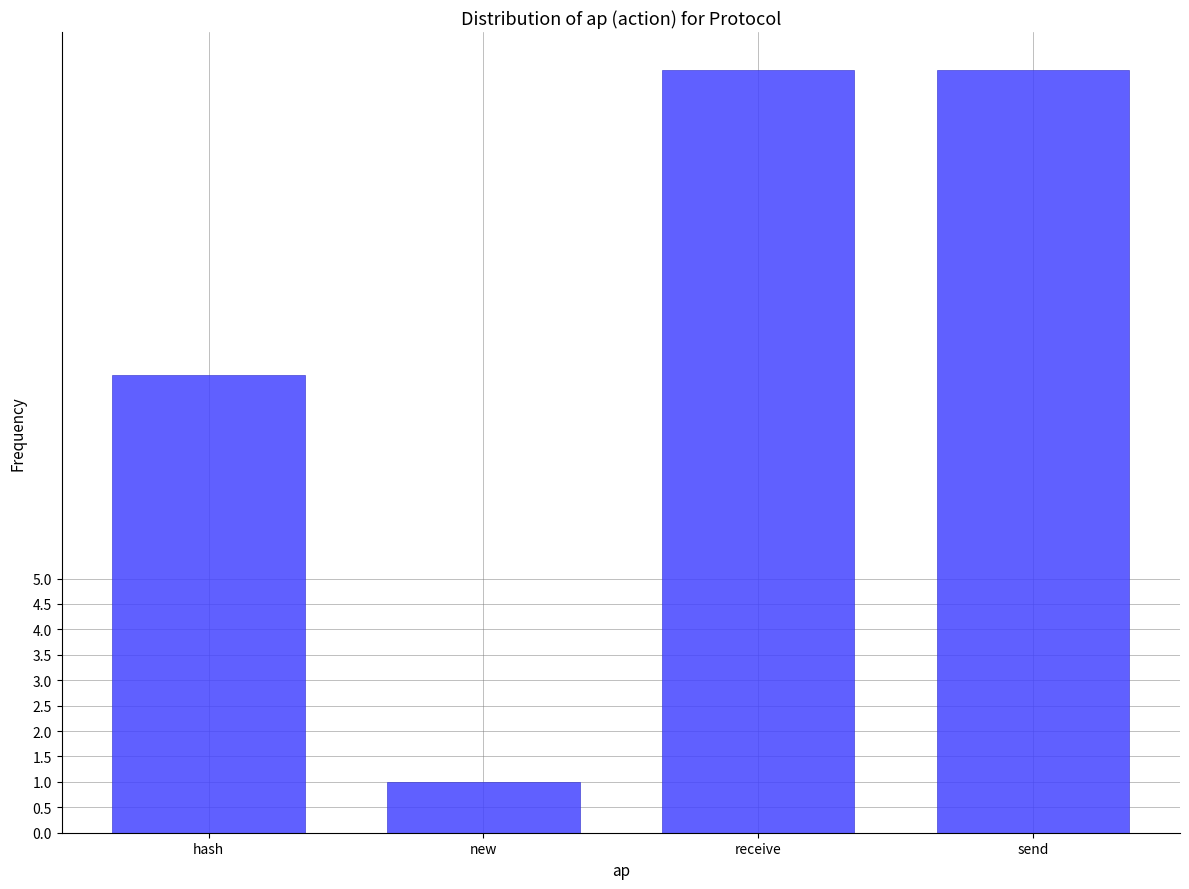

Reading left to right, transcribe all the data shown in this chart.

9	1	15	15